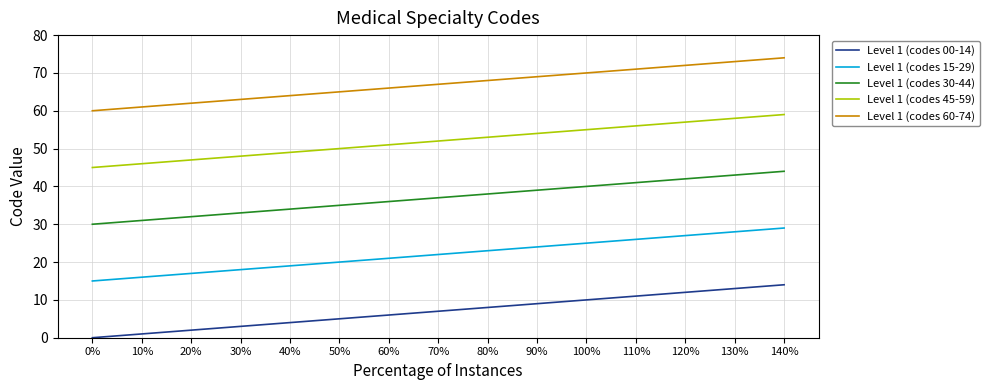

True or false: Level 1 (codes 15-29) has a value of 27 at 120%.

True